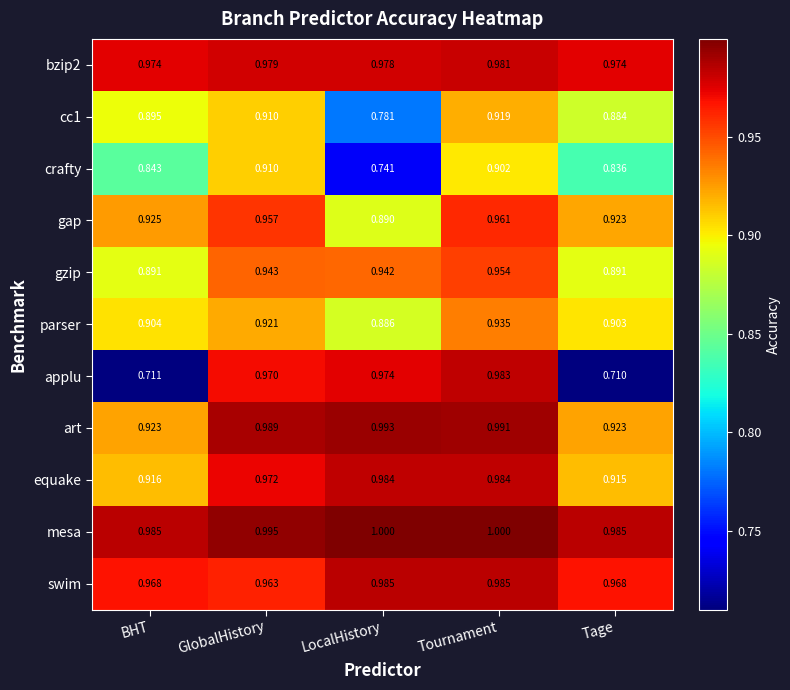

How many distinct data groups are displayed?

11